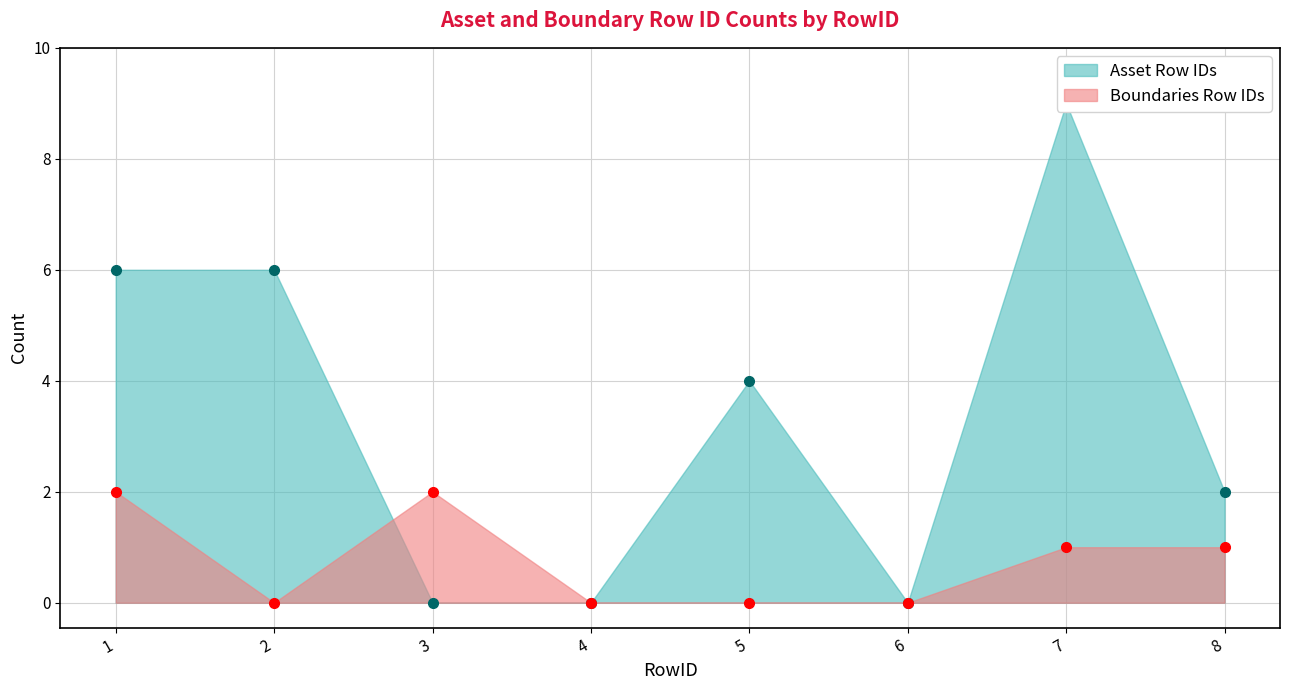

Count the number of data series in this chart.

2